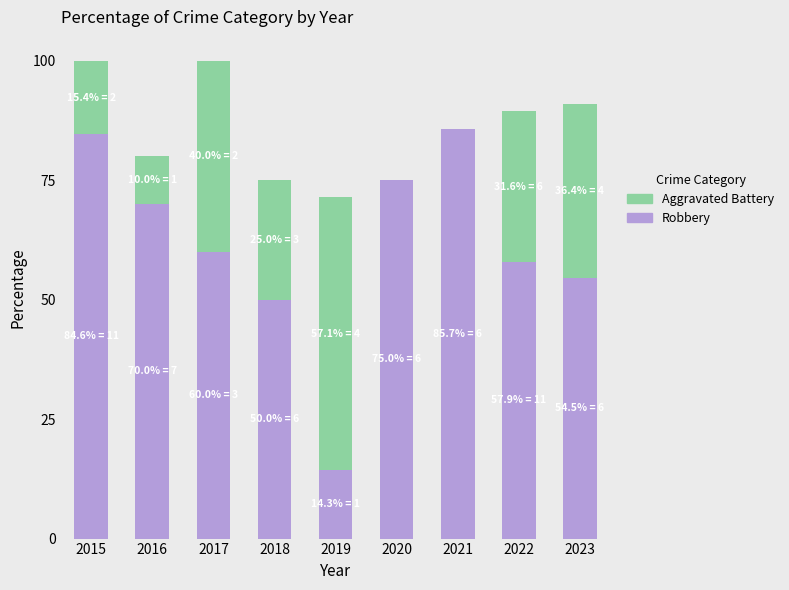

What is the total value across all series at 2015?

100.0